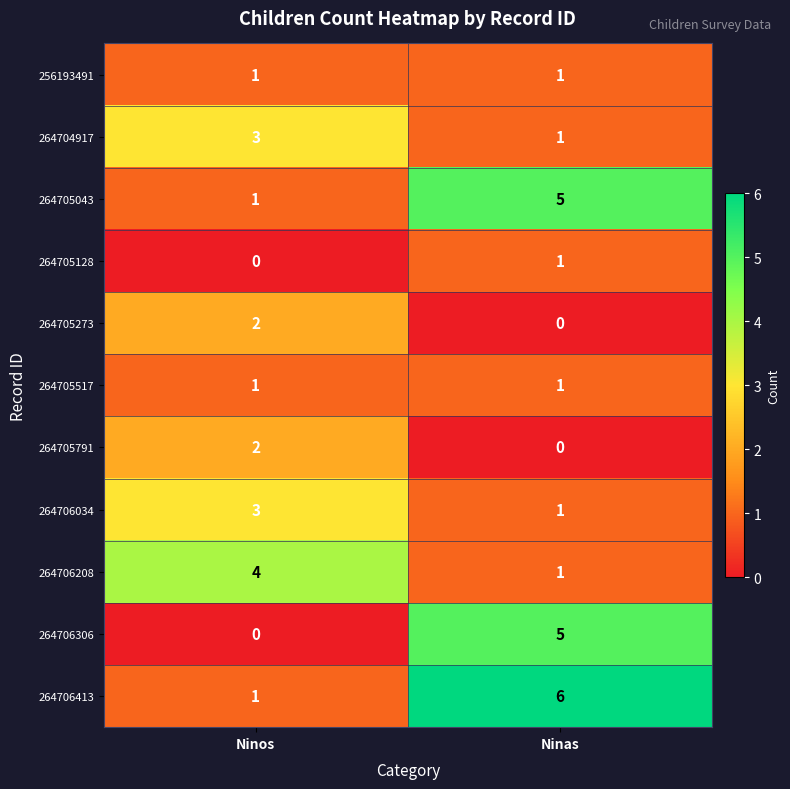

What is the difference between the highest and lowest values at Ninas?

6